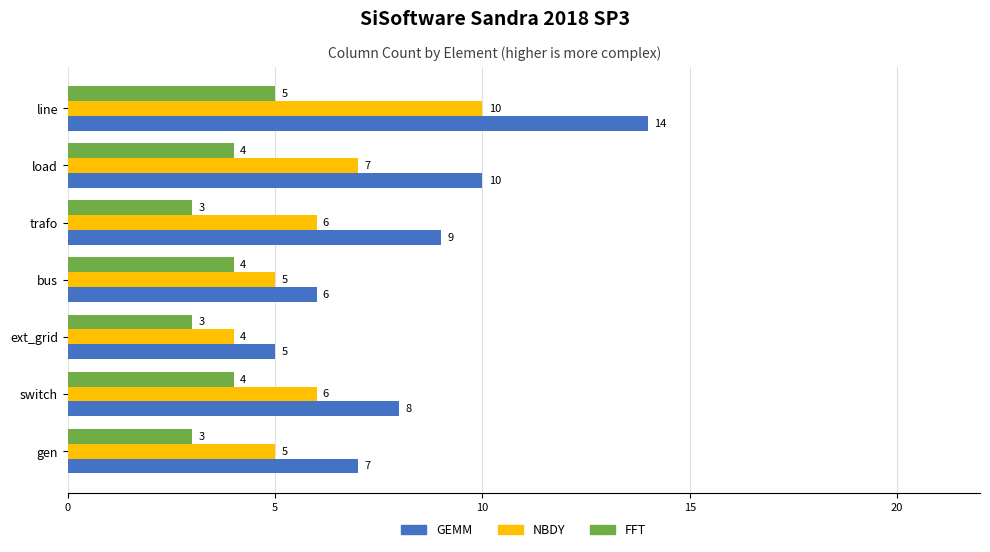

What is the lowest value of the FFT series?

3